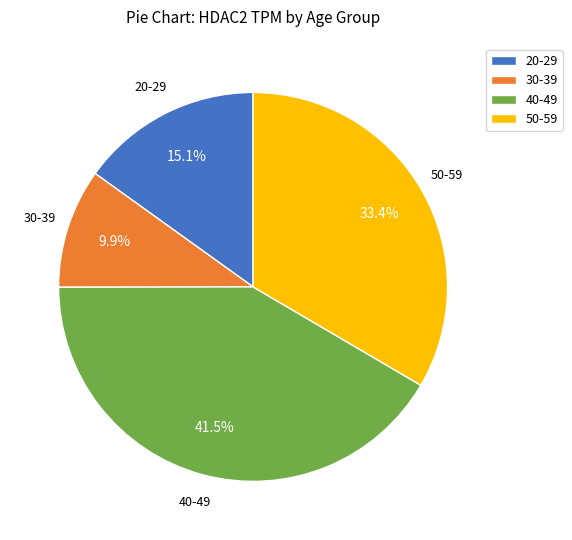

Which has a higher value, 40-49 or 30-39?

40-49